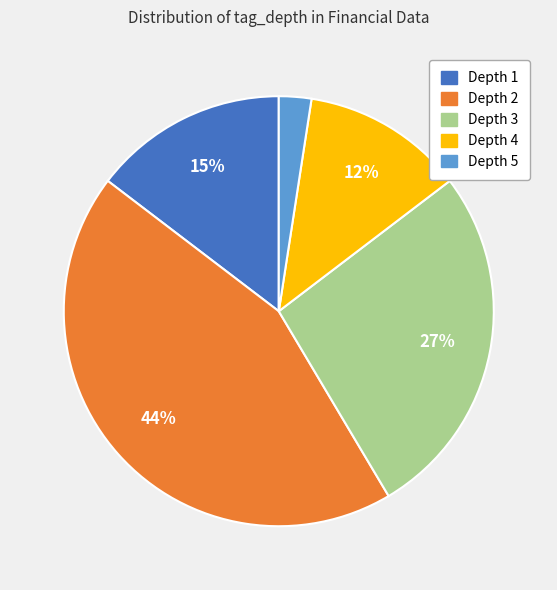

Which has a higher value, Depth 1 or Depth 4?

Depth 1